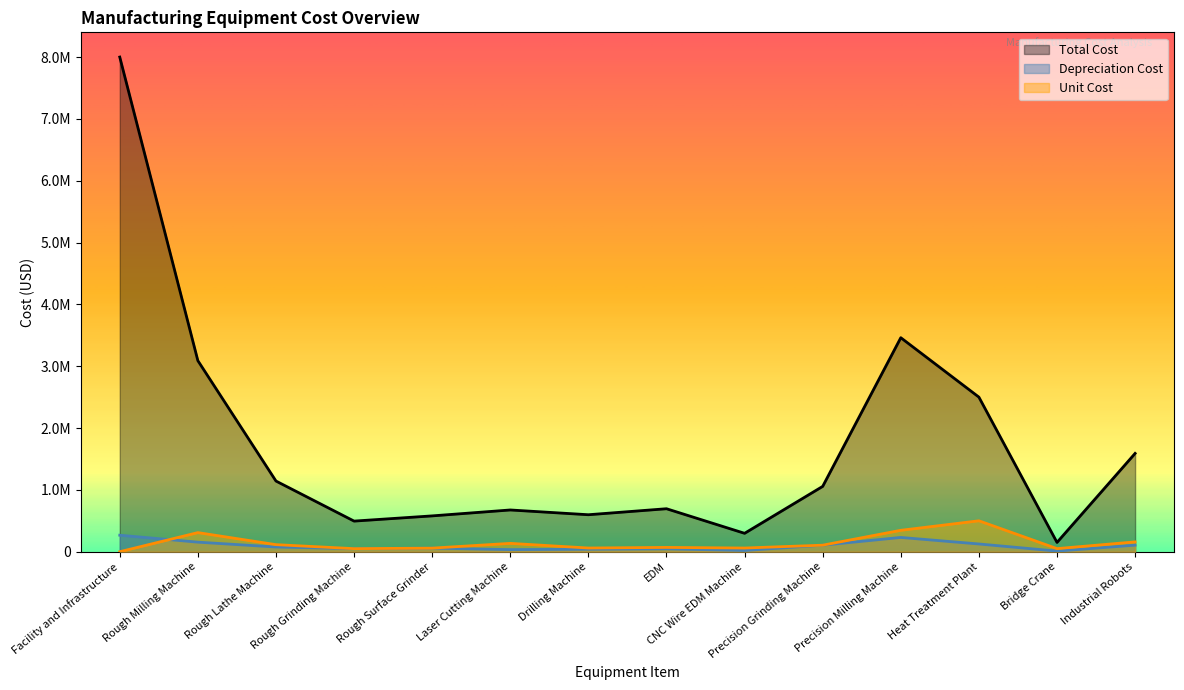

True or false: Depreciation Cost and Total Cost cross at least once.

False